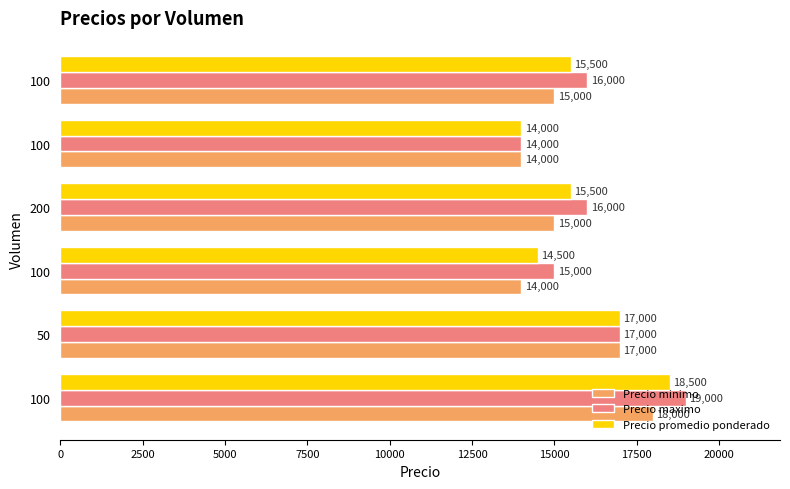

How many values in the Precio maximo series are below 16000?

2